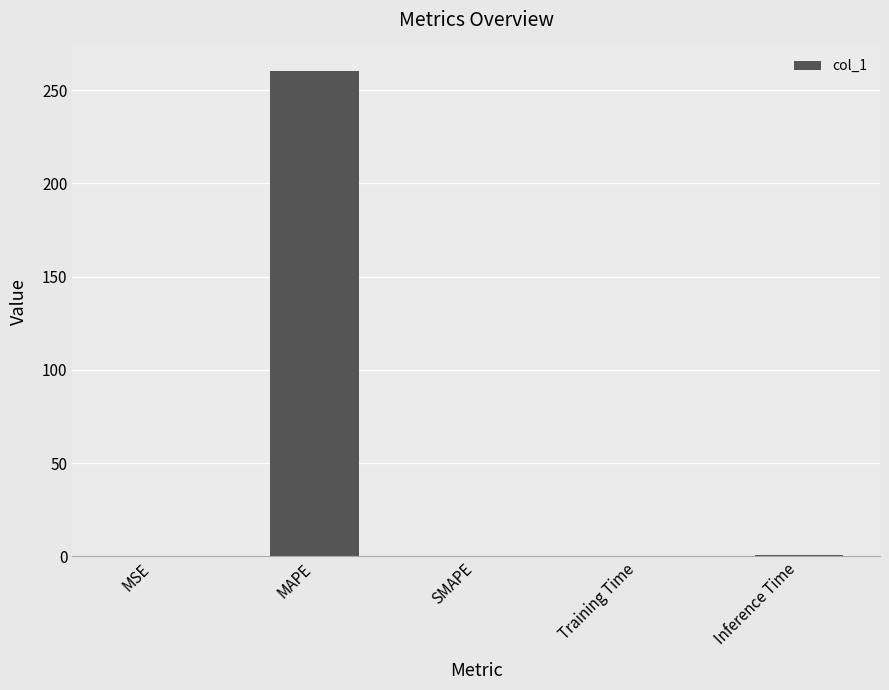

Is it true that the value at MAPE is 260.3?

True